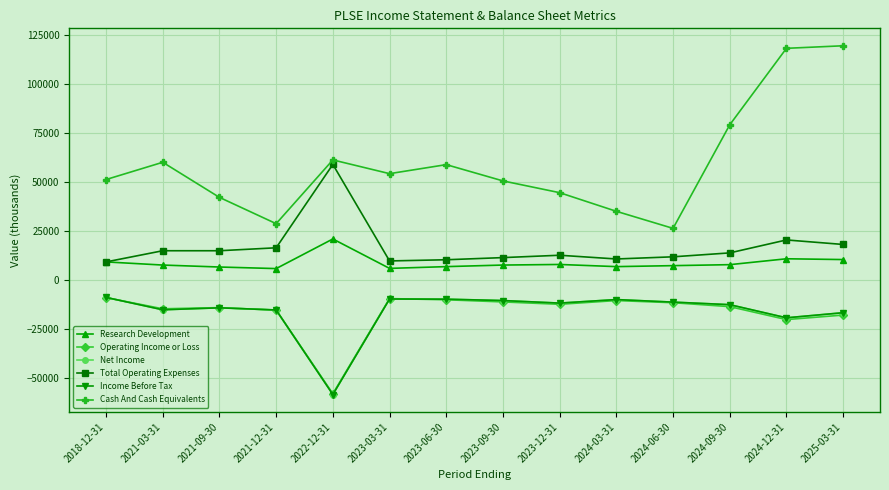

What is the sum of the Income Before Tax values at 2025-03-31 and 2024-12-31?

-36200